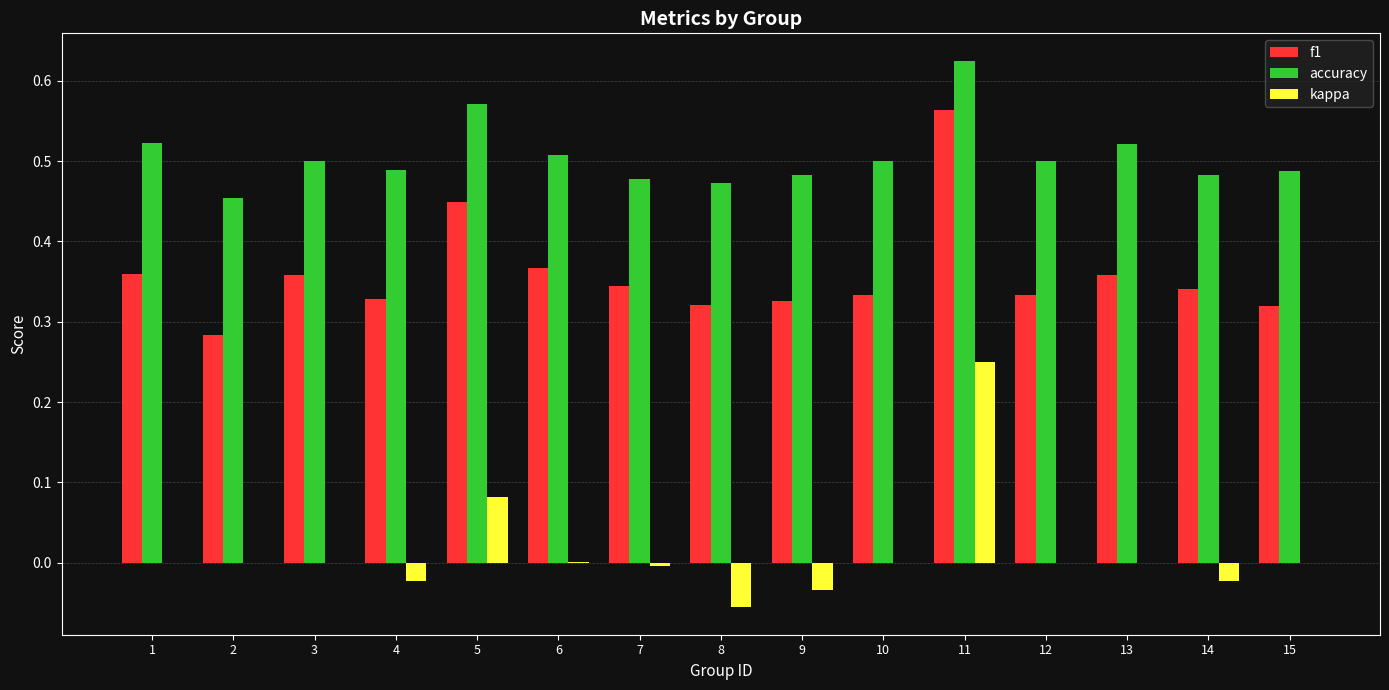

Which series has the largest range (max minus min)?

kappa